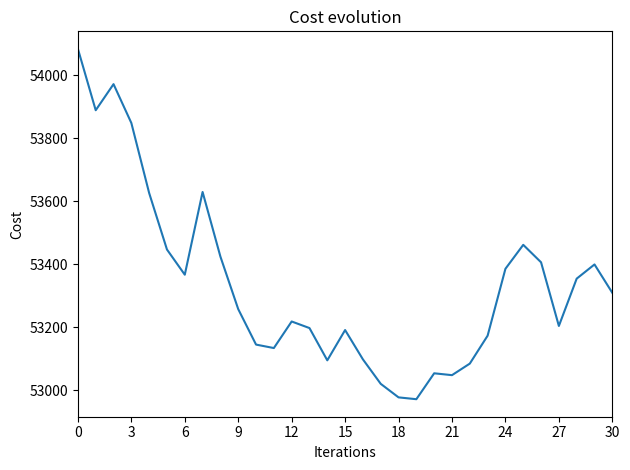

What is the difference between the maximum and minimum values?

1113.0